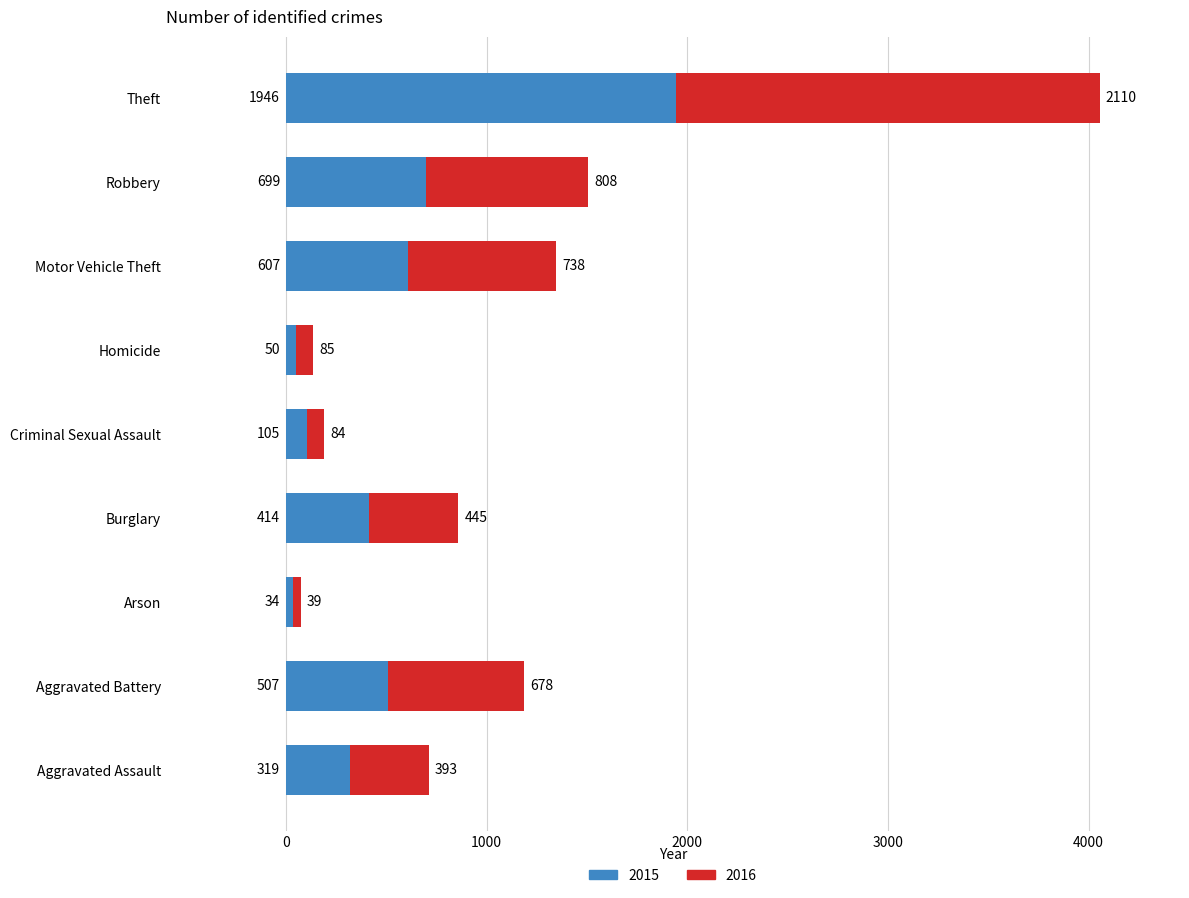

Is it true that 2015 equals 107 at Aggravated Assault?

False